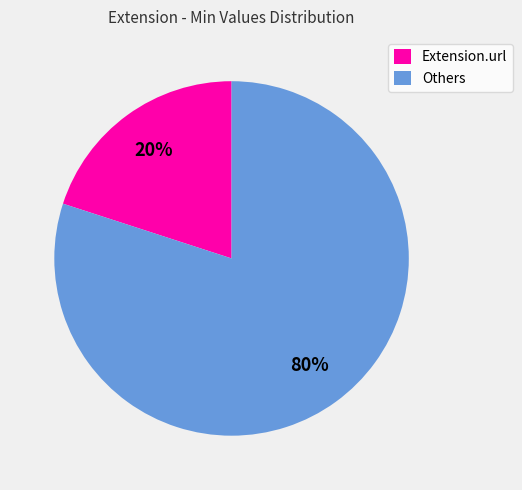

What is the smallest slice in the pie chart?

Extension.url